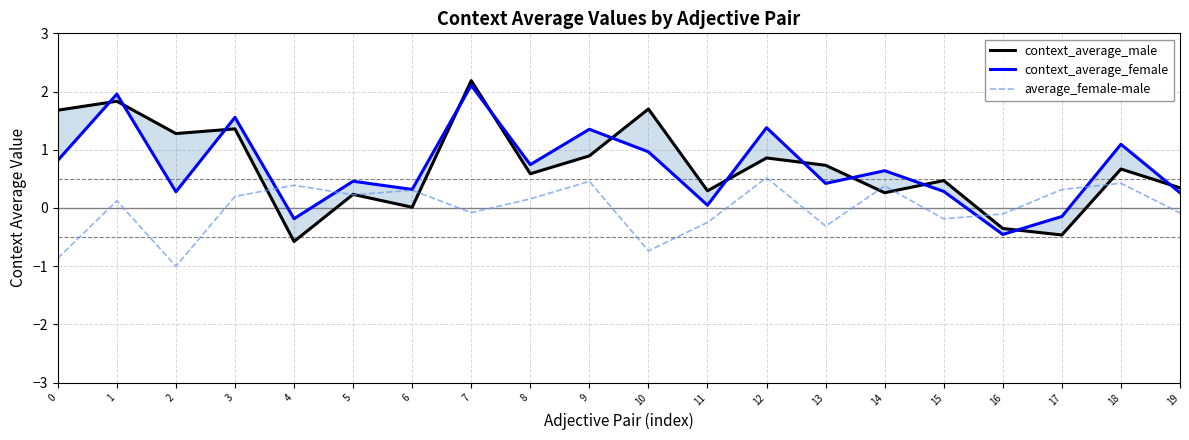

How many times do average_female-male and context_average_female cross each other?

4